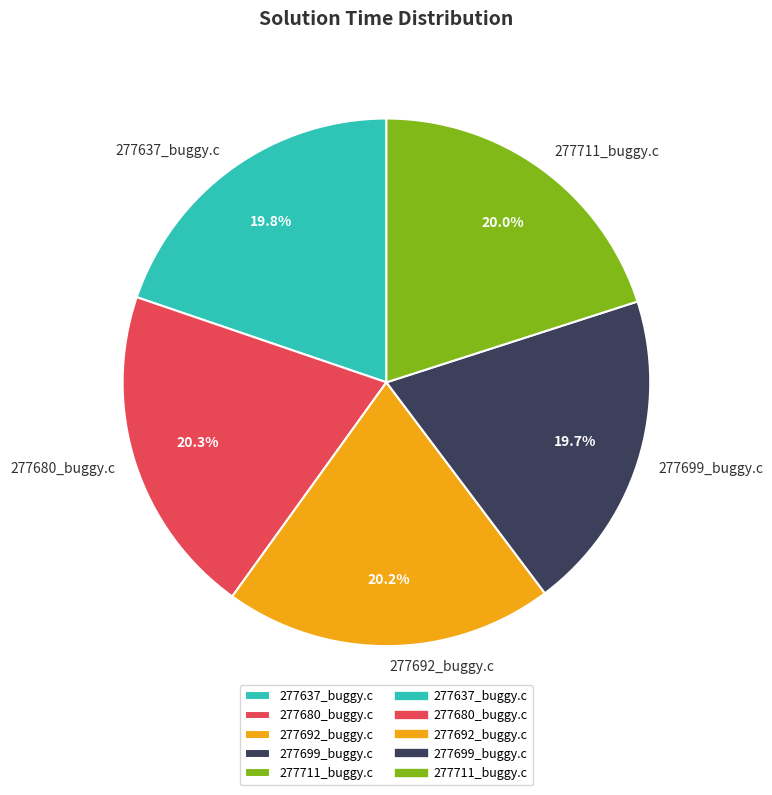

How many segments does this pie chart have?

5